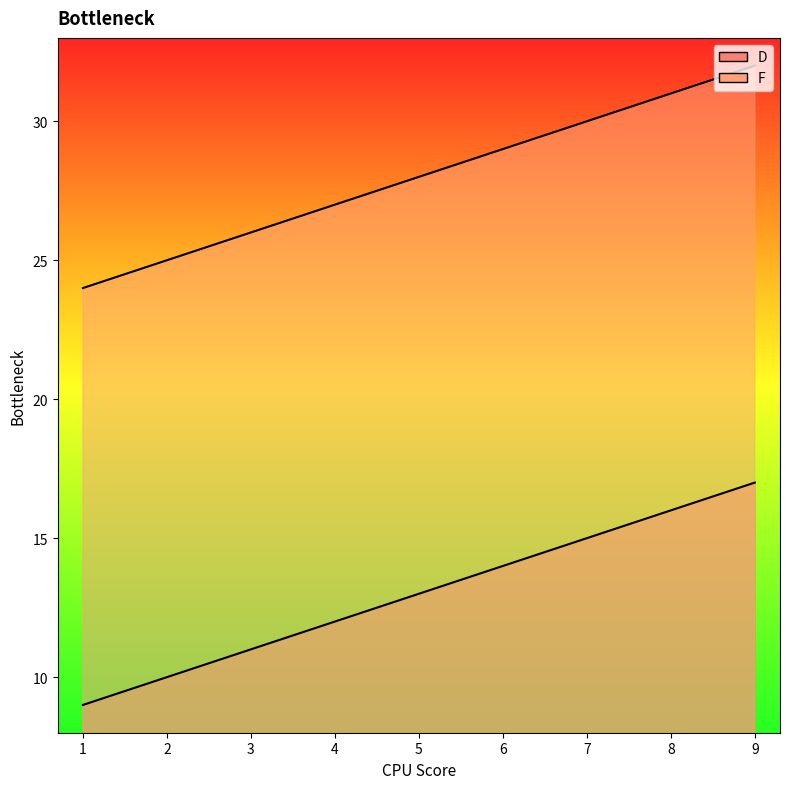

How many lines are shown in the chart?

2